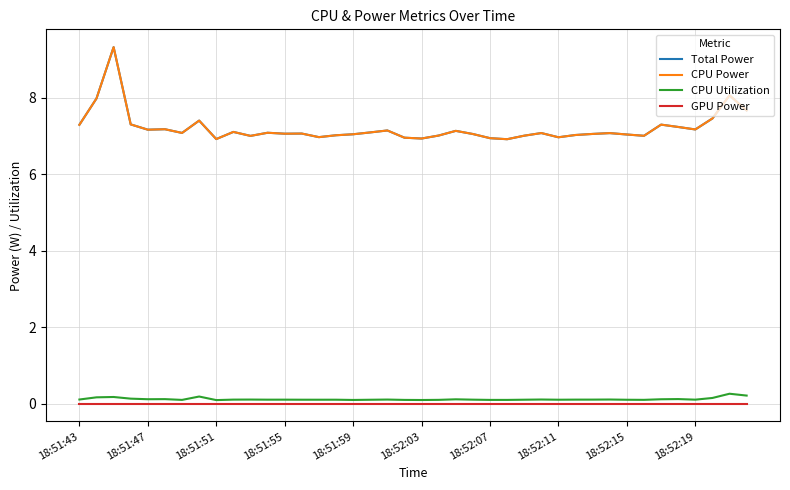

Is this an area chart (filled region under the line)?

No